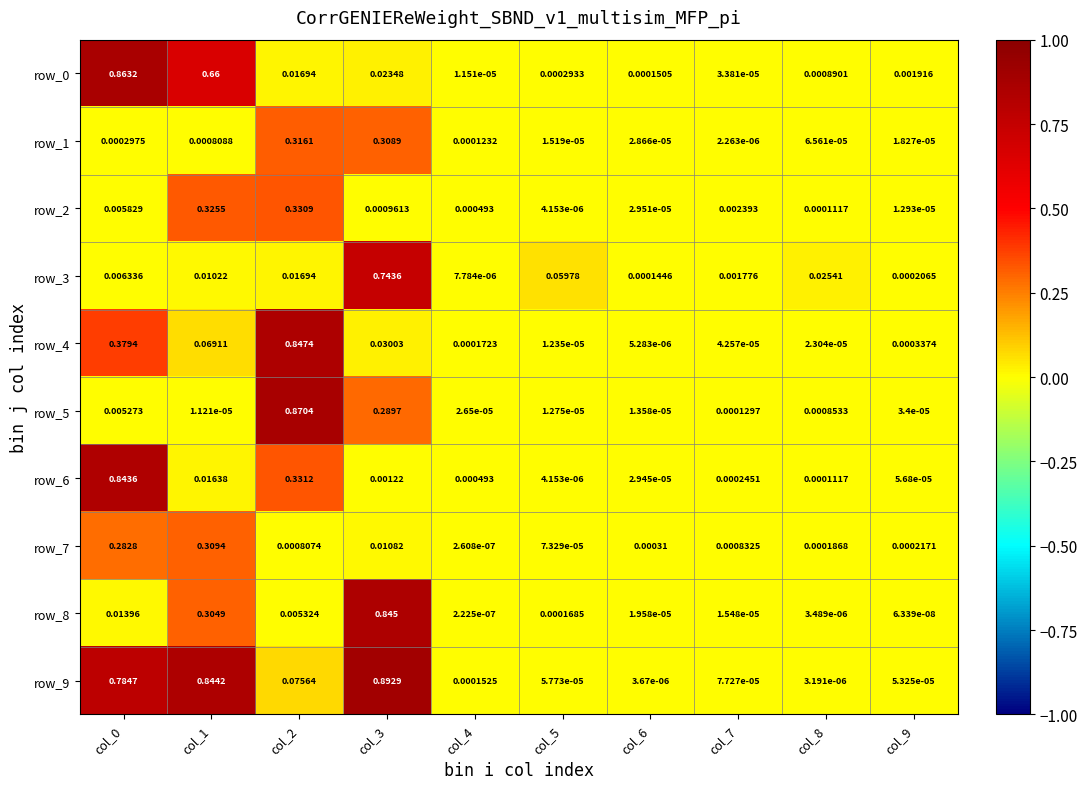

Is the value of row_0 at col_6 greater than the value of row_9 at col_0?

No